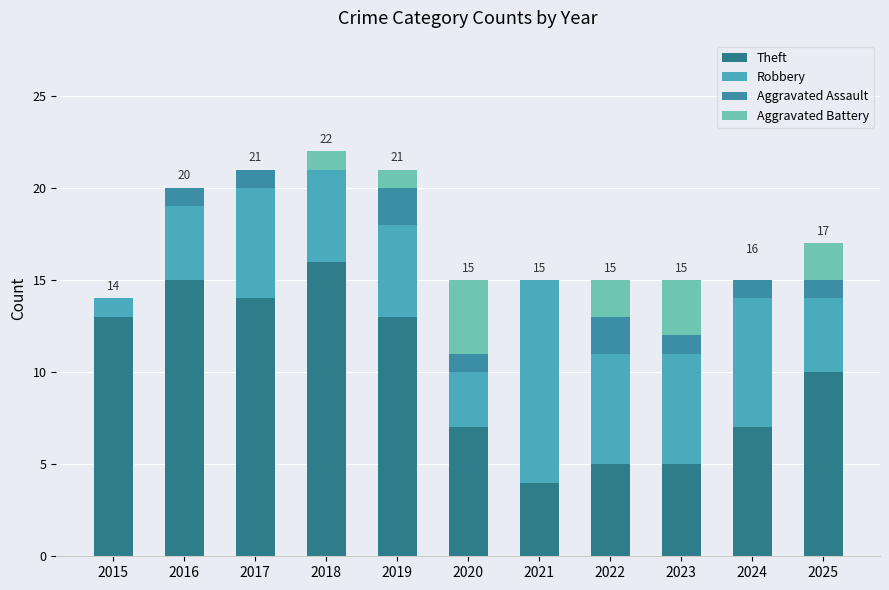

What is the value of the Theft bar at the 4th from the left?

16